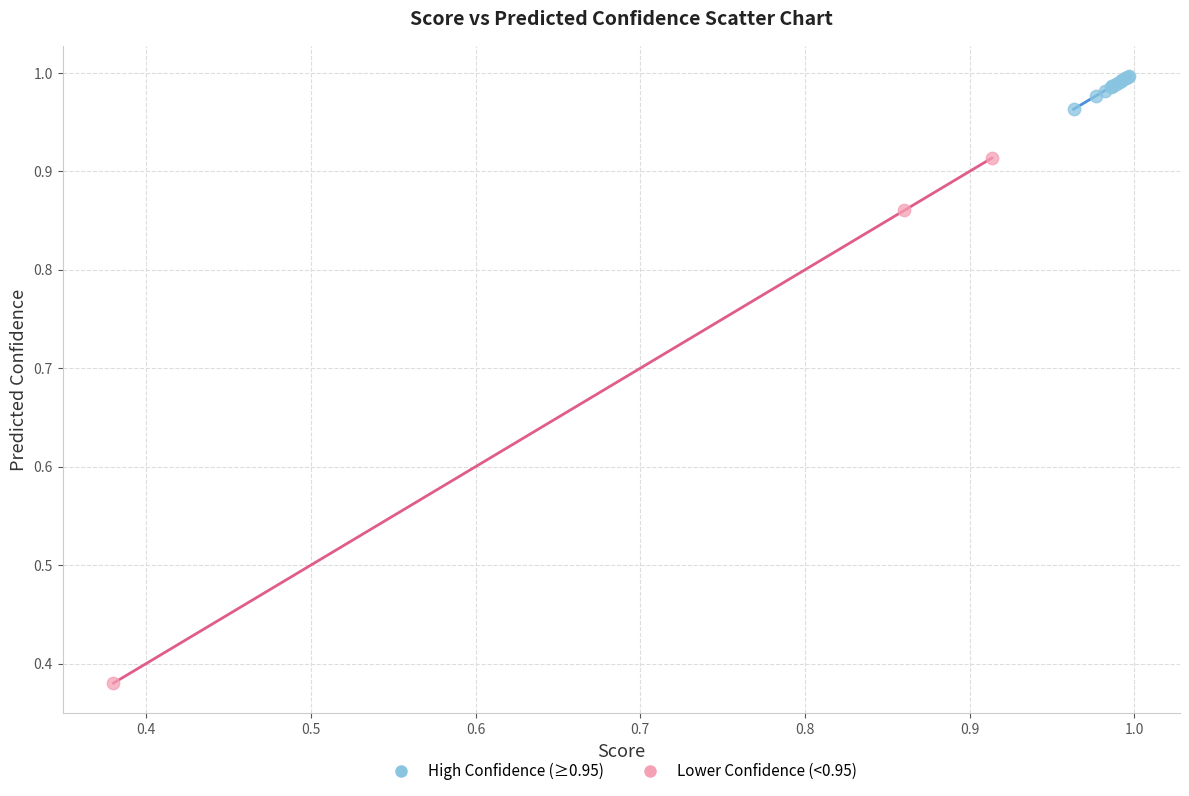

Which series reaches the minimum Y coordinate?

Lower Confidence (<0.95)